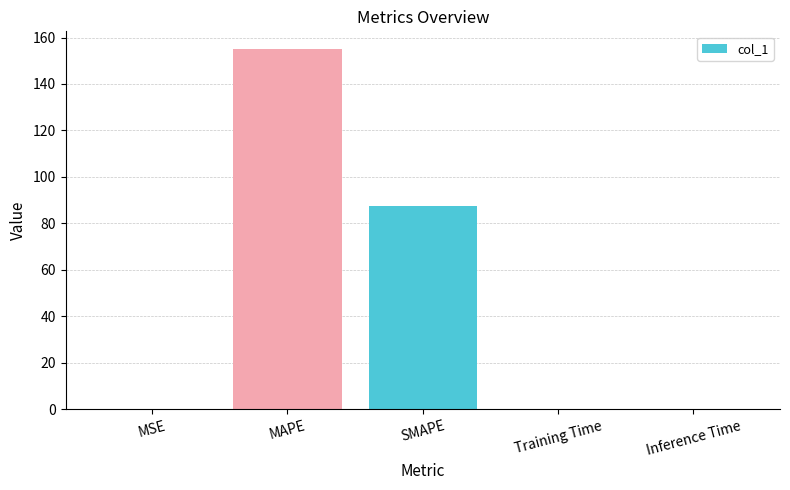

What is the greatest value displayed?

154.9